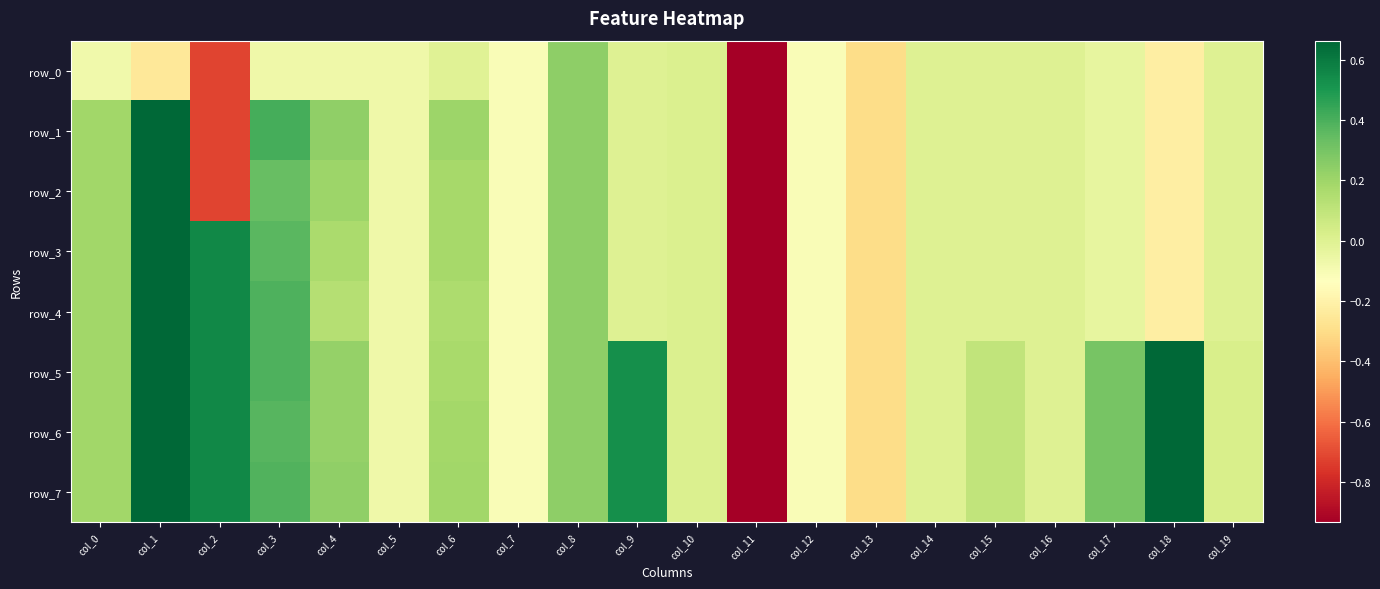

The value of row_3 at col_7 is -0.2. True or false?

False